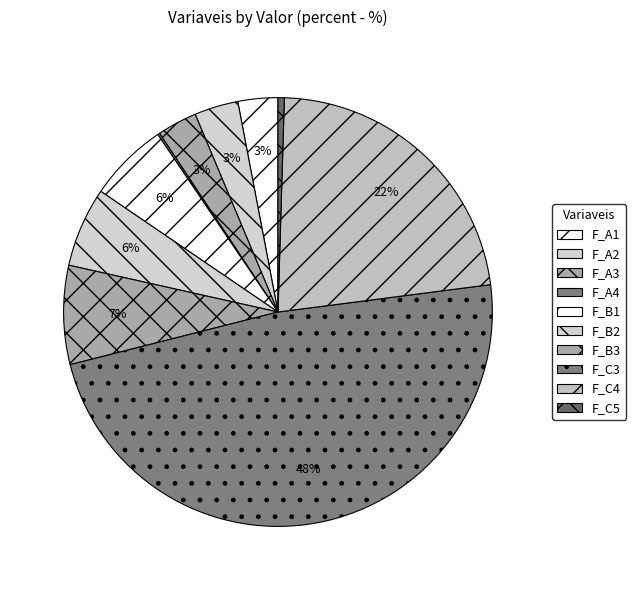

Do F_B1 and F_A3 together represent more than half of the pie?

No